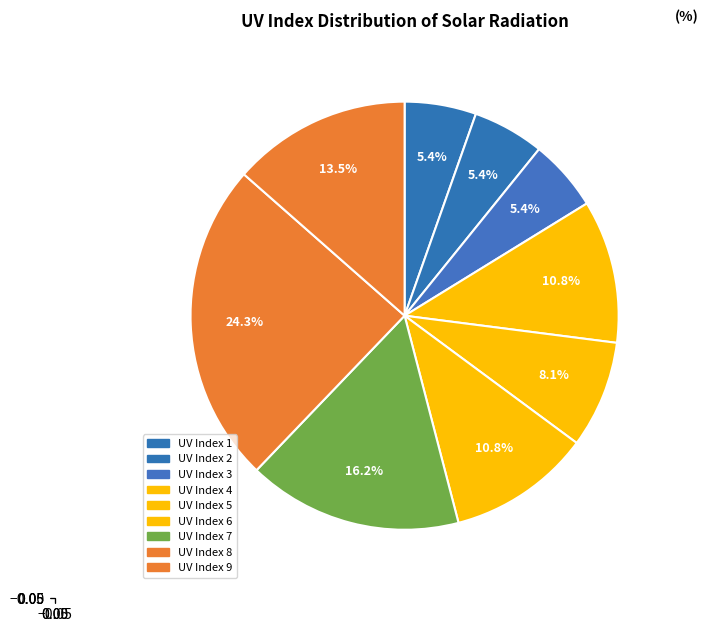

How many segments does this pie chart have?

9